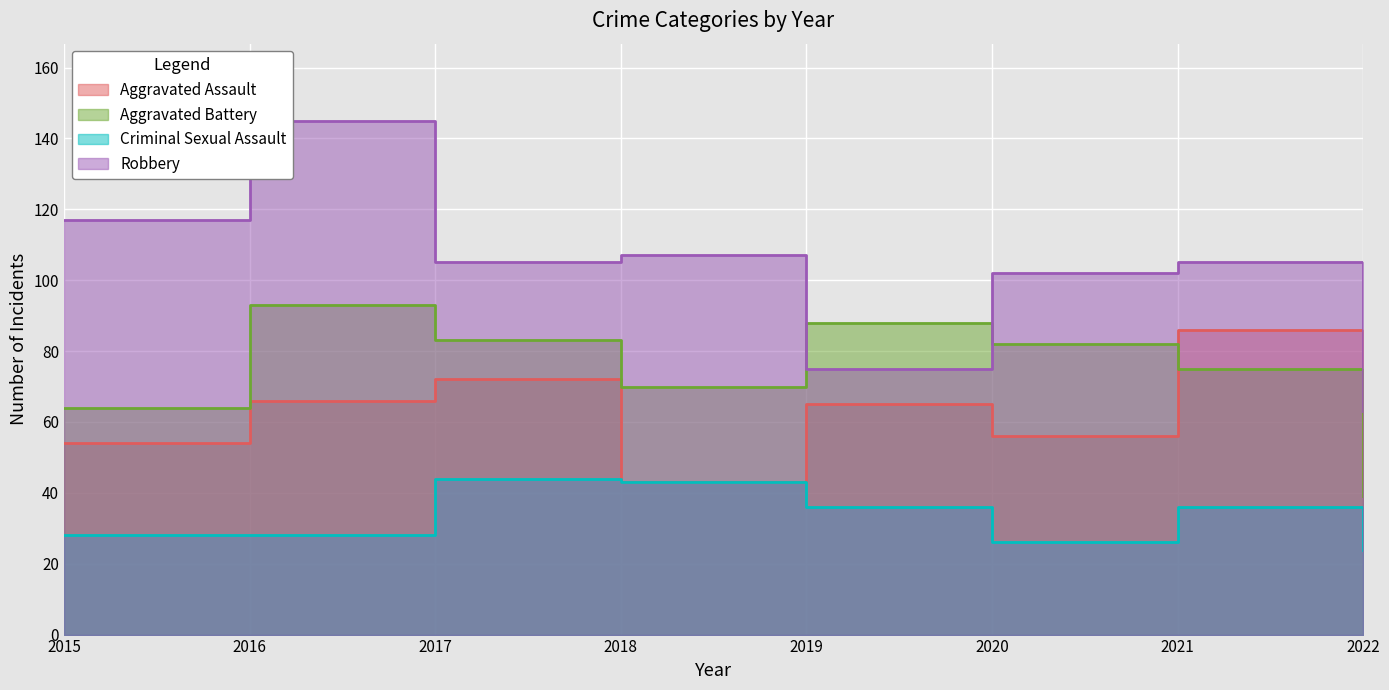

Read the Criminal Sexual Assault value at 2020.

26